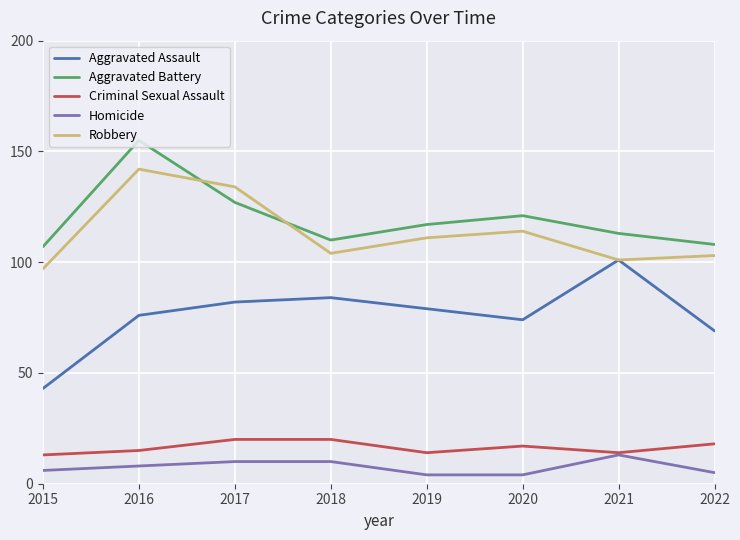

The value of Robbery at 2019 is 111. True or false?

True